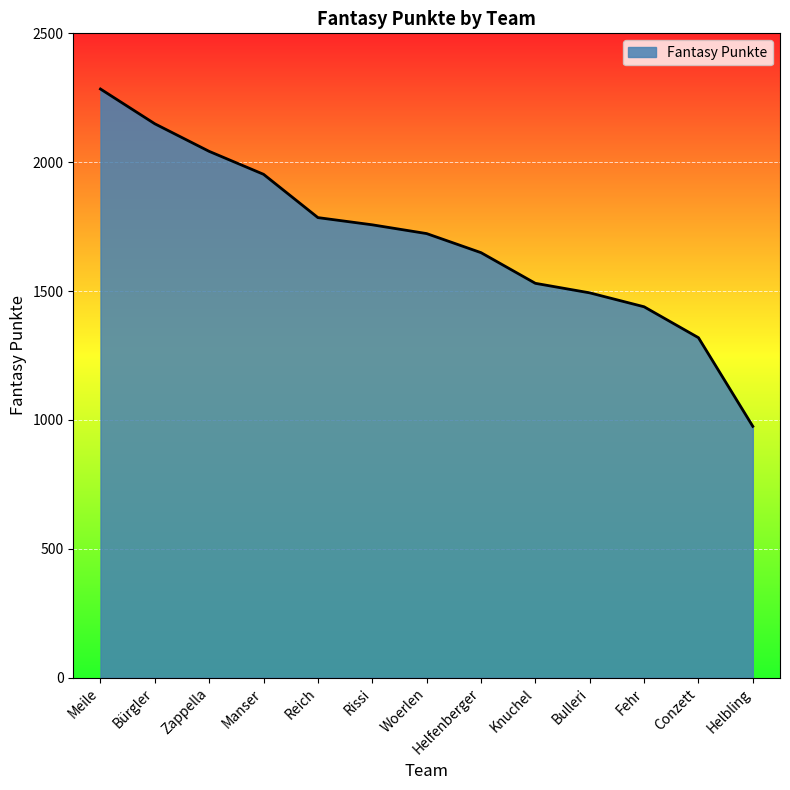

What is the difference between the maximum and minimum values?

1309